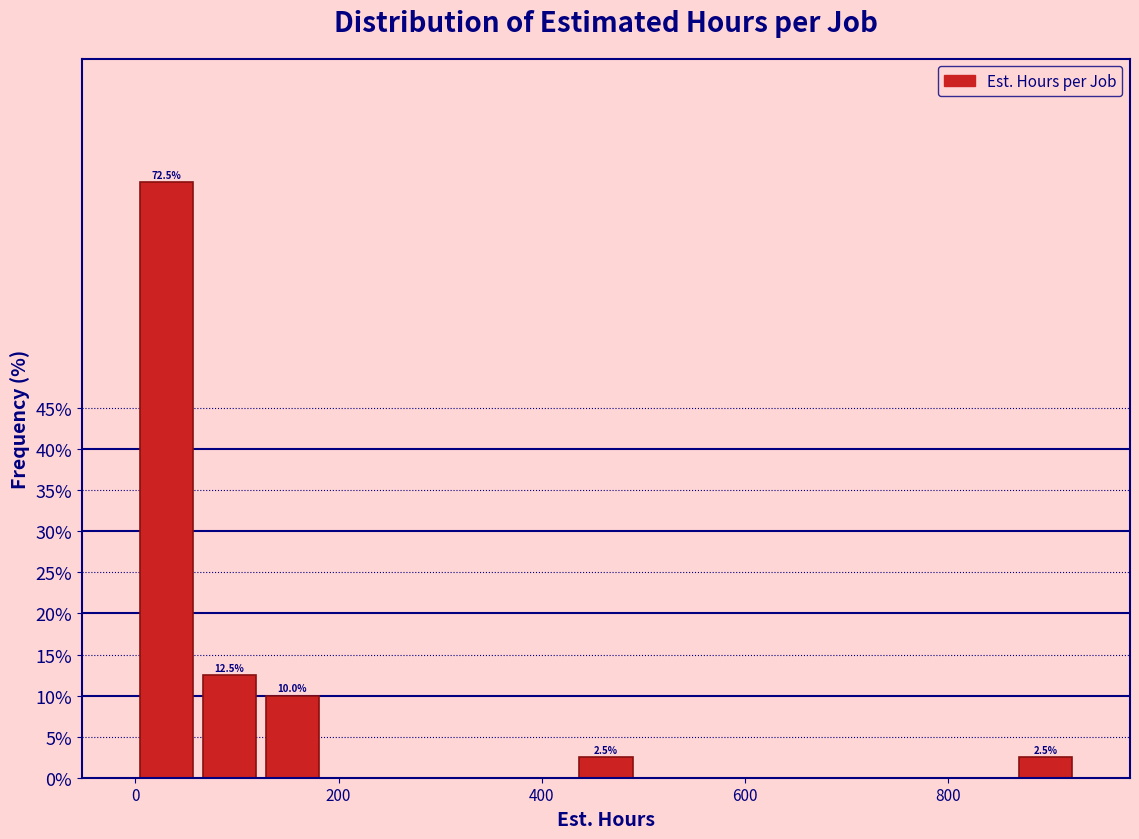

Around what value on the x-axis is the tallest bar? Give the approximate position of its centre, as read against the axis.

40